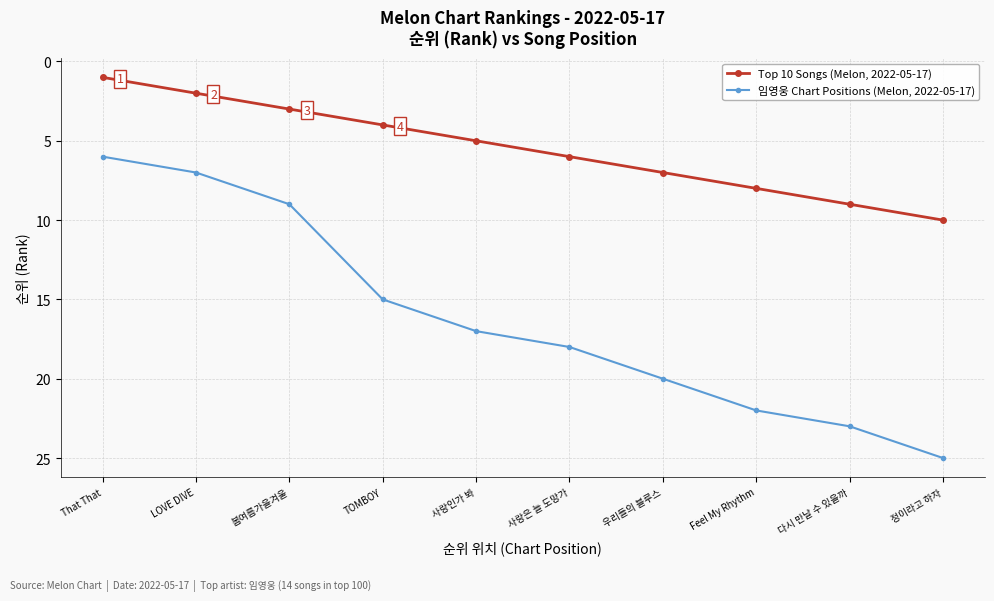

How many lines are shown in the chart?

2